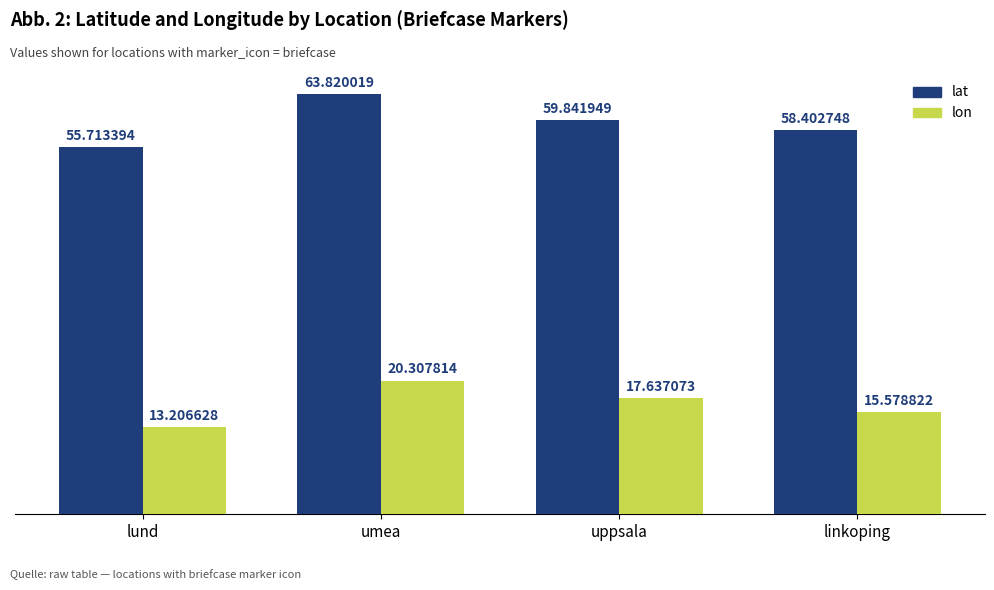

Which series has the largest range (max minus min)?

lat